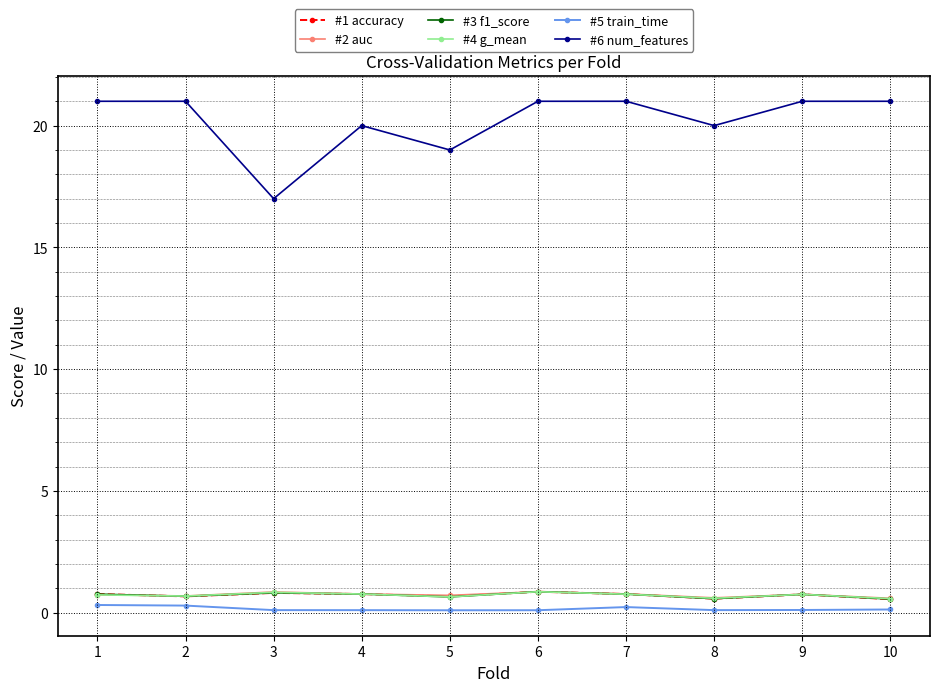

What is the spread (max minus min) of values at 5?

18.9